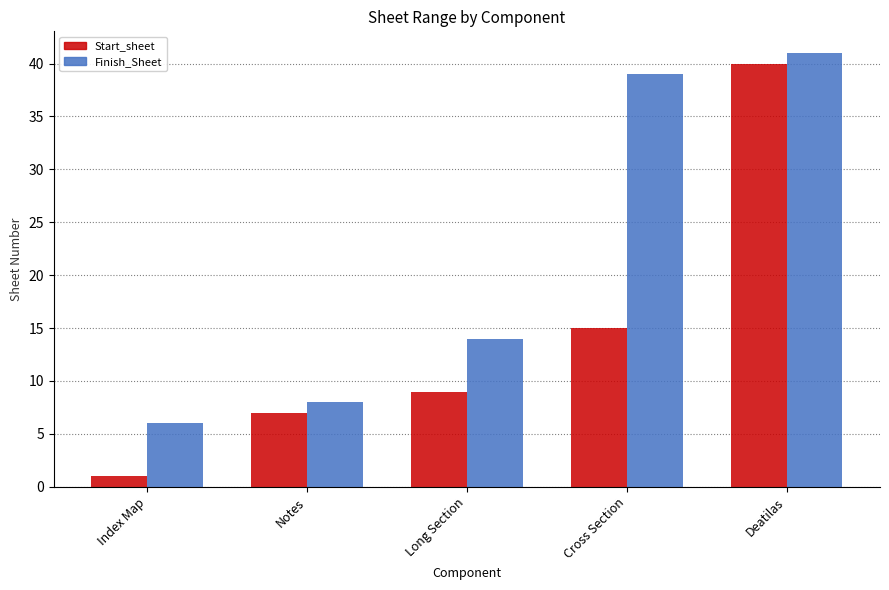

Reading right to left, list all the values displayed in this chart.

Start_sheet: Deatilas=40	Cross Section=15	Long Section=9	Notes=7	Index Map=1
Finish_Sheet: Deatilas=41	Cross Section=39	Long Section=14	Notes=8	Index Map=6